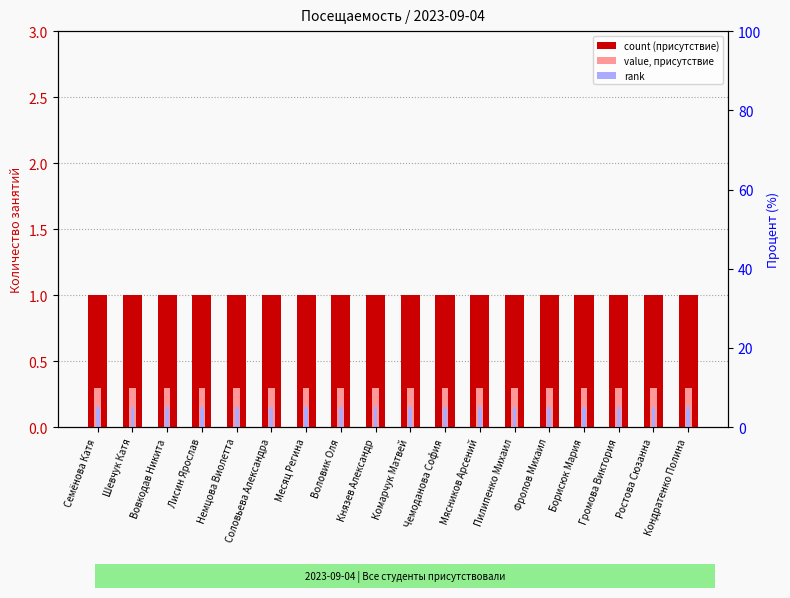

What is the spread (max minus min) of values at Чемоданова София?

0.8